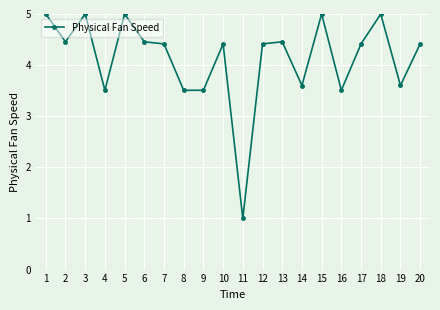

At which category does the chart reach its minimum across all series?

11